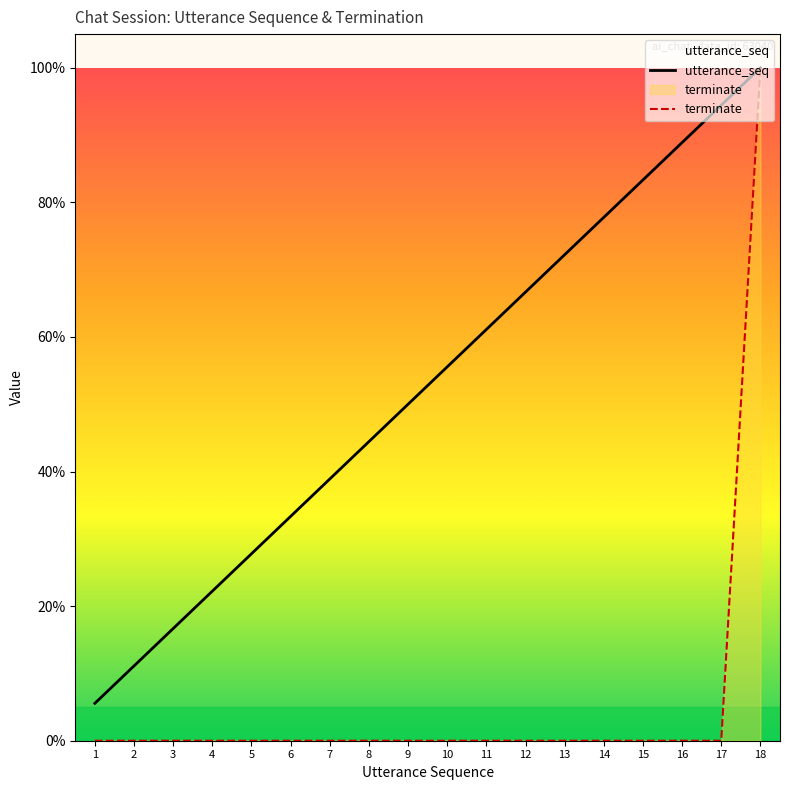

At which label does terminate reach its minimum?

1